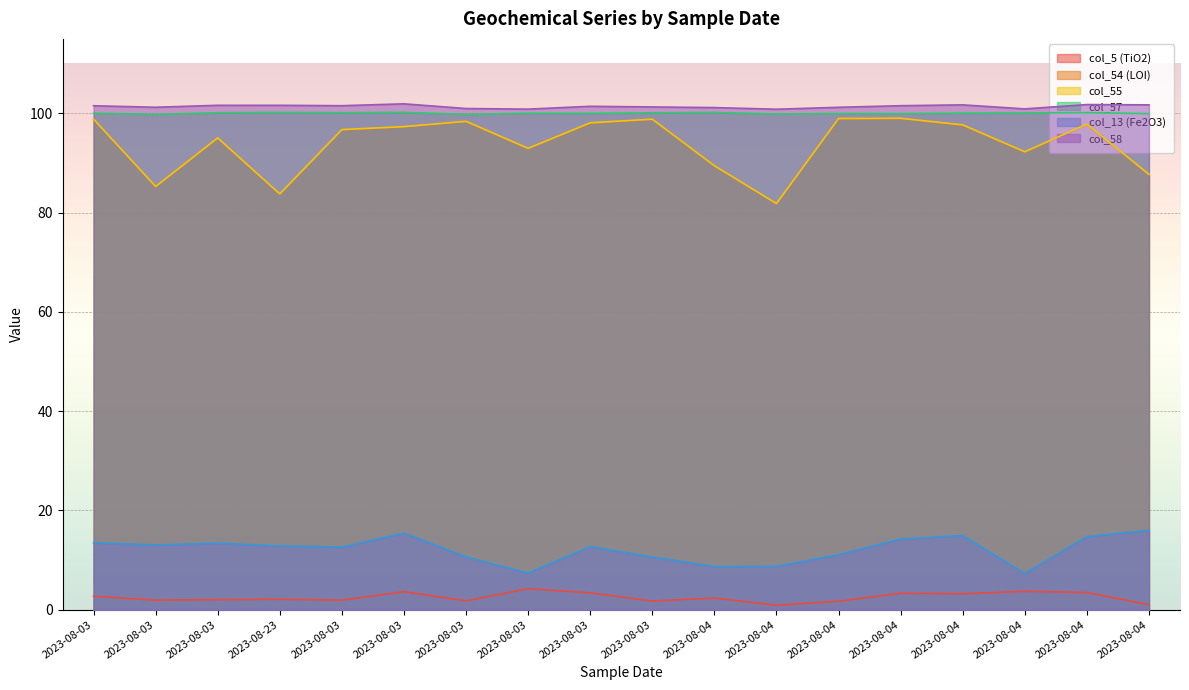

Reading right to left, transcribe all the data shown in this chart.

col_5 (TiO2): 1.0	3.5	3.7	3.2	3.3	1.7	0.9	2.4	1.8	3.4	4.3	1.8	3.7	1.9	2.1	2.0	1.9	2.7
col_54 (LOI): 87.7	97.8	92.2	97.6	99.0	98.9	81.8	89.4	98.8	98.0	92.9	98.4	97.3	96.7	83.7	95.0	85.2	98.8
col_55: 87.7	97.8	92.3	97.7	99.0	99.0	81.8	89.5	98.8	98.1	93.0	98.4	97.3	96.7	83.8	95.0	85.3	98.8
col_57: 99.9	100.1	100.1	100.0	100.0	100.0	99.9	100.2	100.1	100.0	100.0	99.8	100.2	100.1	100.2	100.1	99.8	100.0
col_13 (Fe2O3): 16.0	14.8	7.3	14.9	14.2	11.1	8.8	8.7	10.6	12.7	7.4	10.7	15.4	12.6	12.9	13.4	13.1	13.5
col_58: 101.7	101.8	100.9	101.7	101.5	101.2	100.8	101.2	101.3	101.4	100.8	101.0	101.9	101.5	101.6	101.6	101.2	101.5